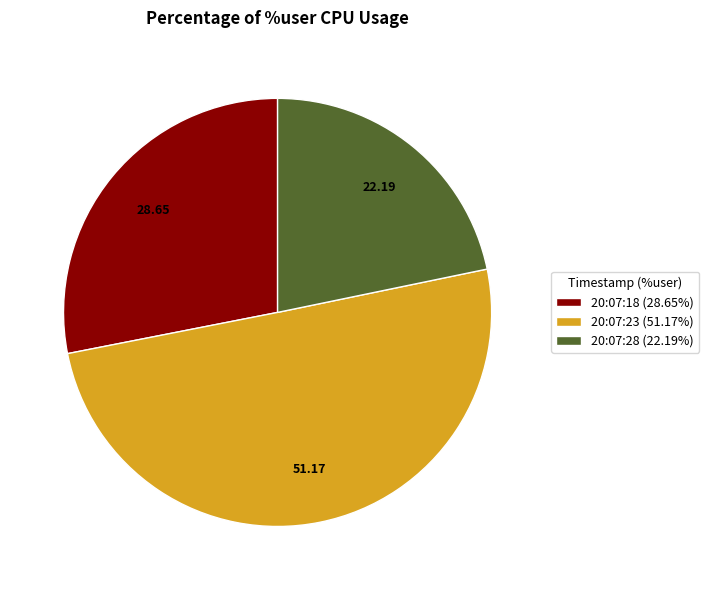

The 20:07:18 slice represents 28% of the pie. True or false?

True